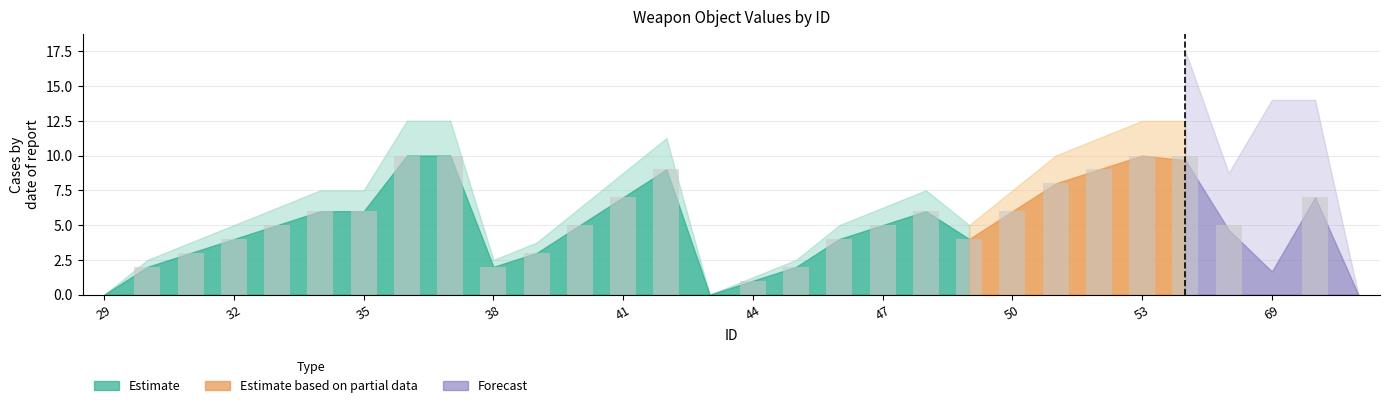

What is the greatest value displayed?

10